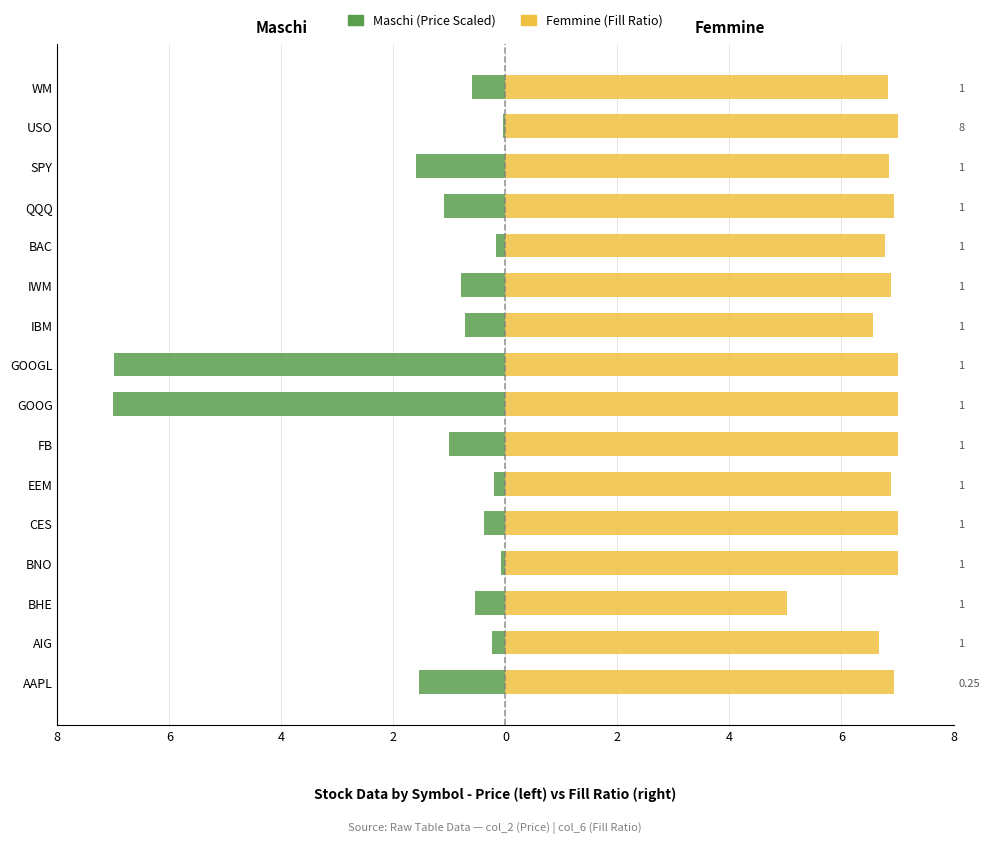

The value of Femmine at IBM is 1.5. True or false?

False